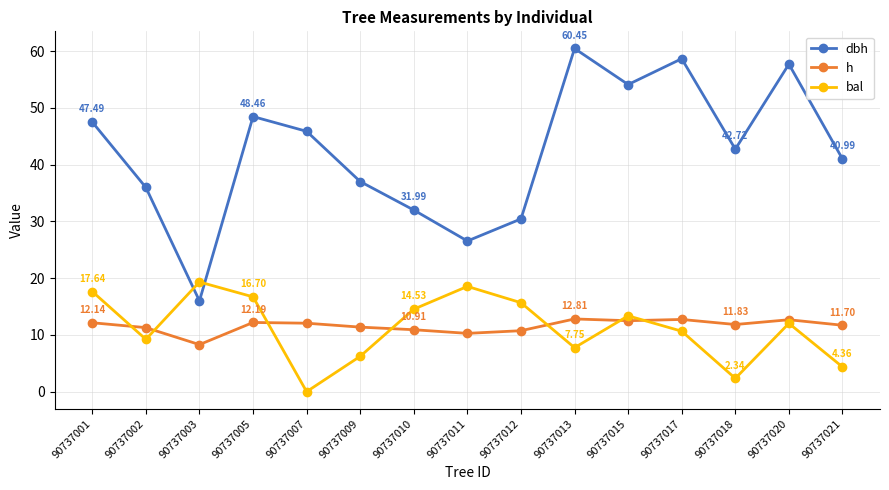

True or false: dbh and h intersect in this chart.

False